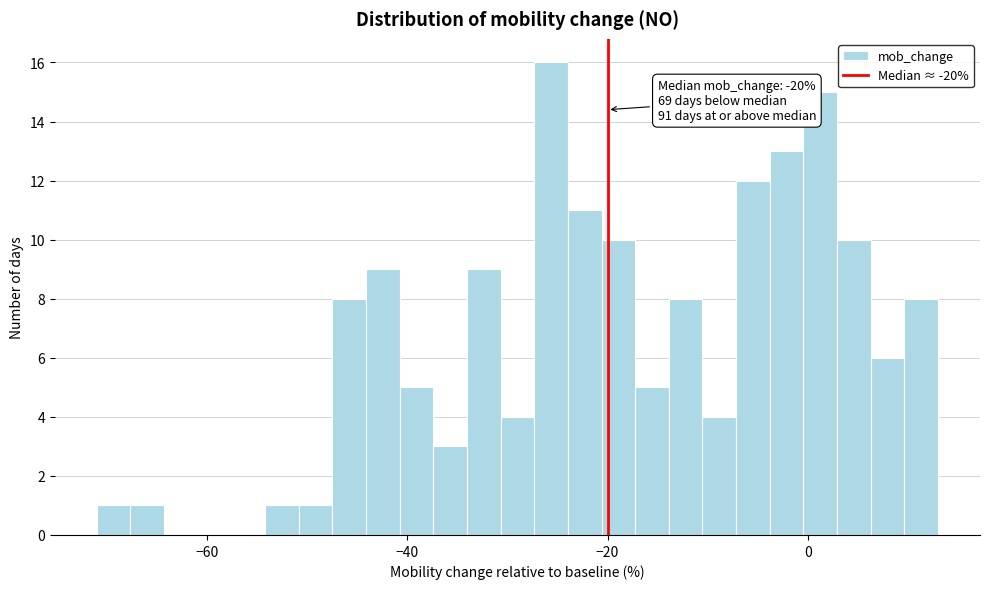

Around what value on the x-axis is the tallest bar? Give the approximate position of its centre, as read against the axis.

-26